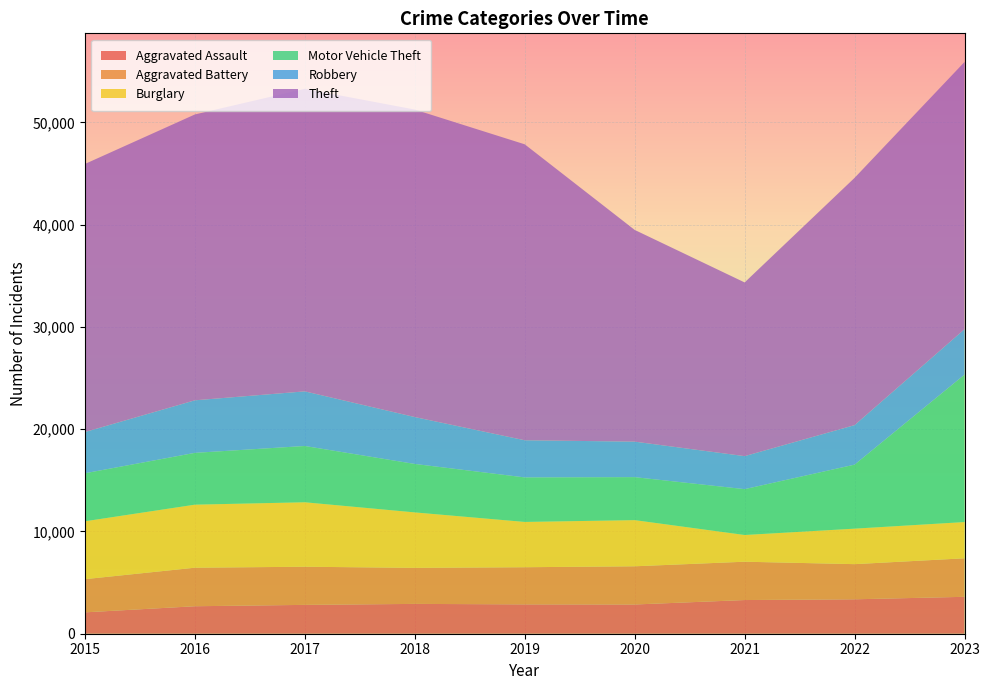

Reading right to left, list all the values displayed in this chart.

Aggravated Assault: 2023=3610	2022=3367	2021=3294	2020=2859	2019=2871	2018=2917	2017=2821	2016=2688	2015=2090
Aggravated Battery: 2023=3767	2022=3437	2021=3748	2020=3736	2019=3632	2018=3525	2017=3730	2016=3768	2015=3245
Burglary: 2023=3544	2022=3471	2021=2612	2020=4514	2019=4429	2018=5423	2017=6304	2016=6165	2015=5661
Motor Vehicle Theft: 2023=14420	2022=6262	2021=4484	2020=4204	2019=4354	2018=4738	2017=5504	2016=5066	2015=4695
Robbery: 2023=4443	2022=3863	2021=3228	2020=3471	2019=3633	2018=4586	2017=5342	2016=5139	2015=4031
Theft: 2023=26134	2022=24182	2021=16987	2020=20705	2019=28941	2018=30069	2017=29589	2016=27953	2015=26216